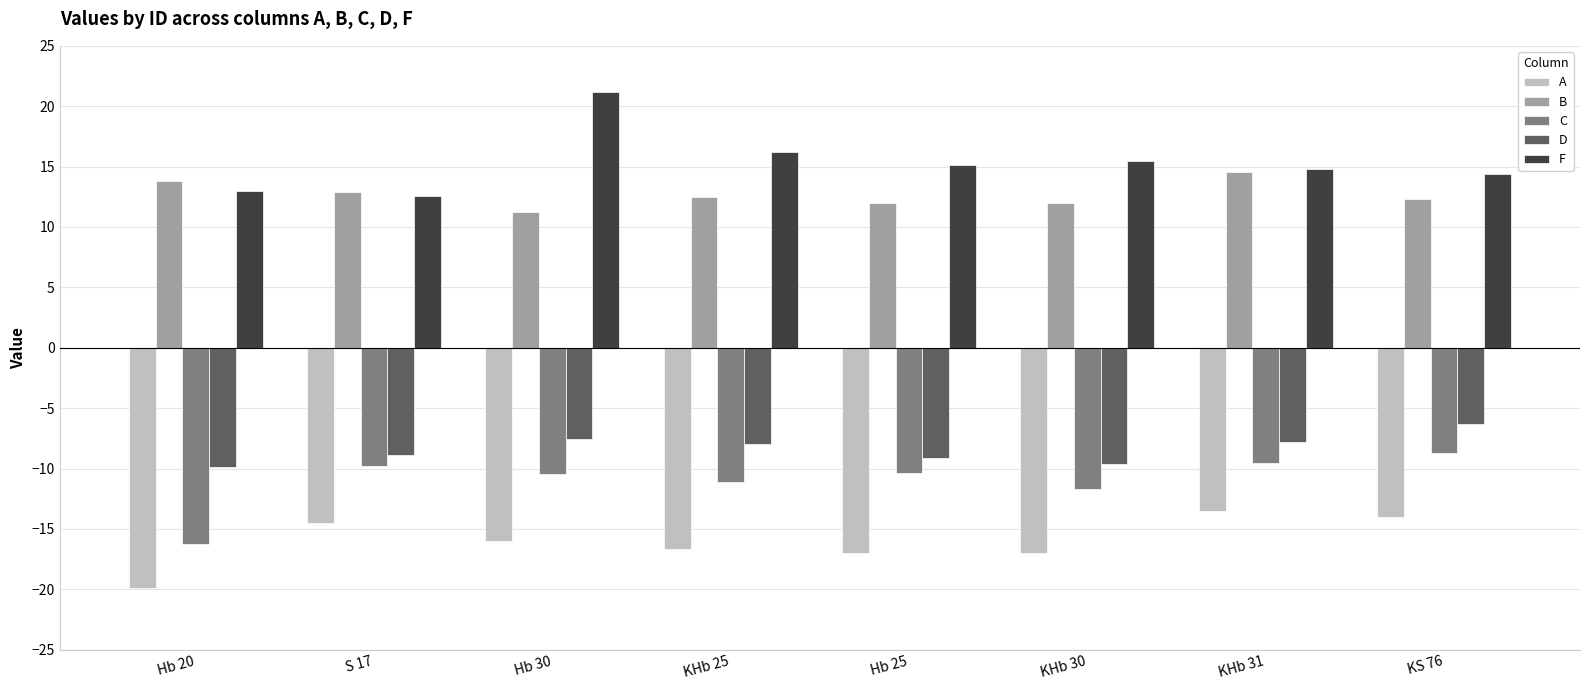

At how many categories does at least one series exceed 19?

1